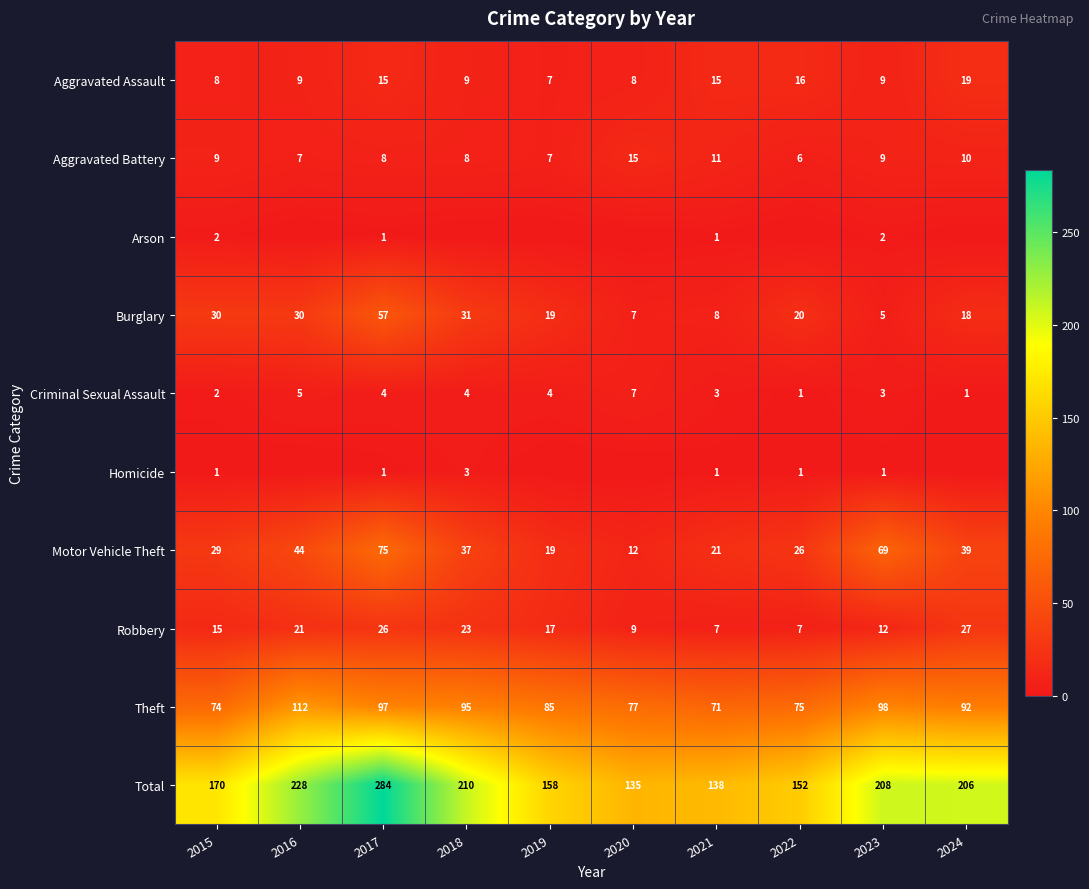

What is the difference between the highest and lowest values at 2016?

228